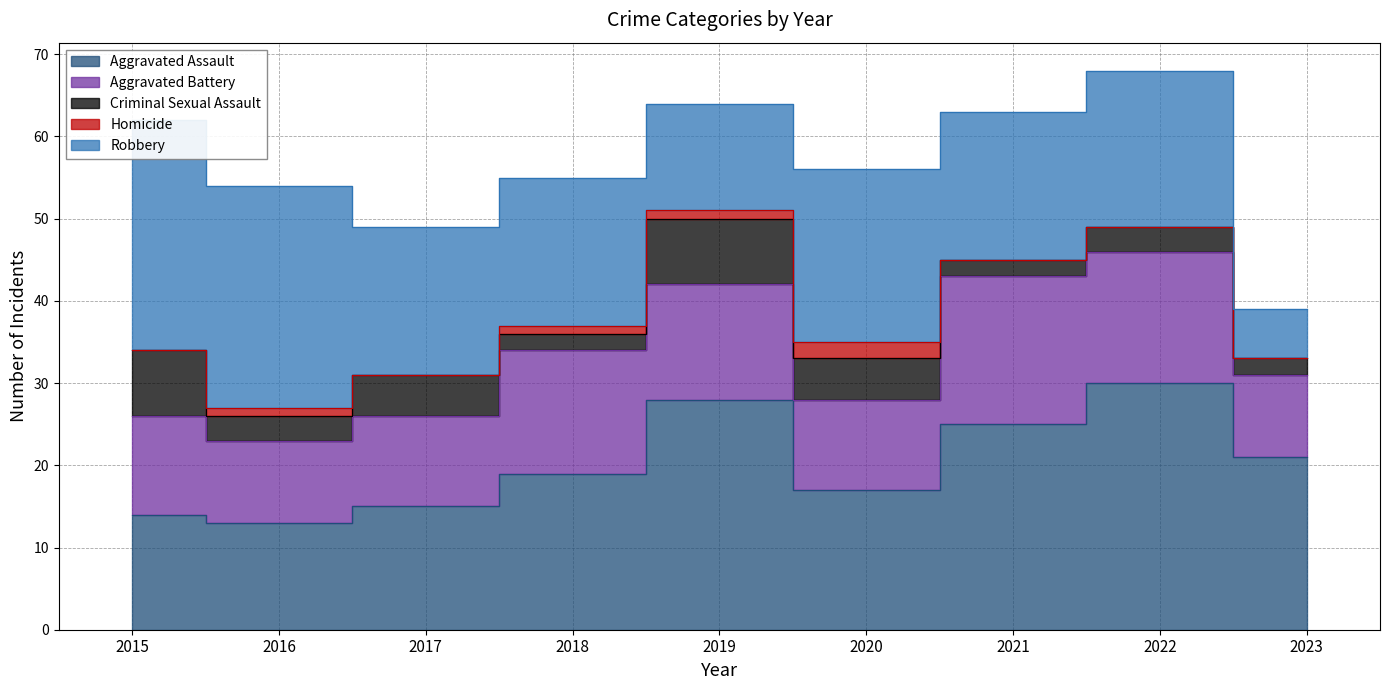

What is the difference between the highest and lowest values at 2016?

26